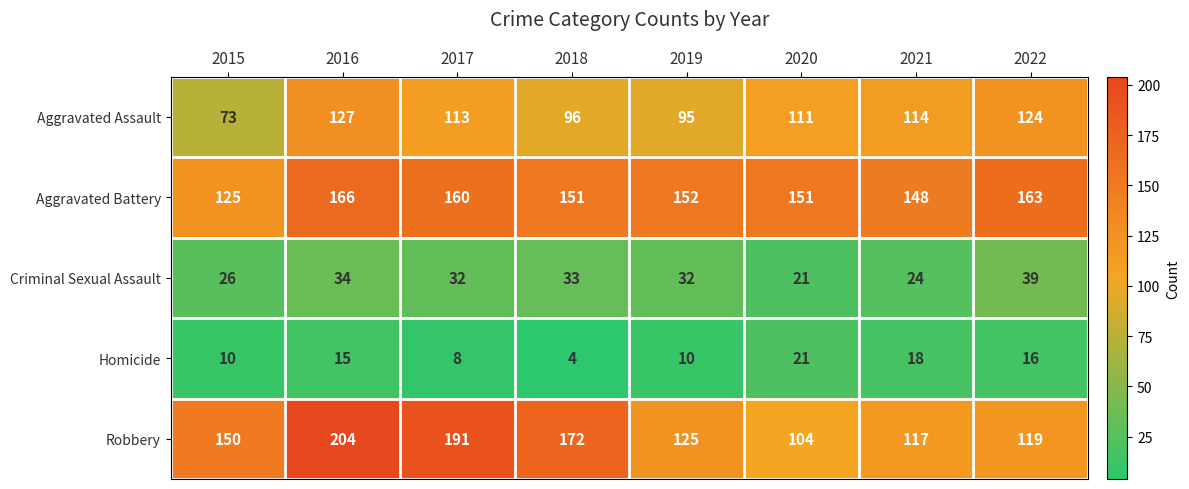

True or false: Aggravated Battery has a value of 36 at 2015.

False